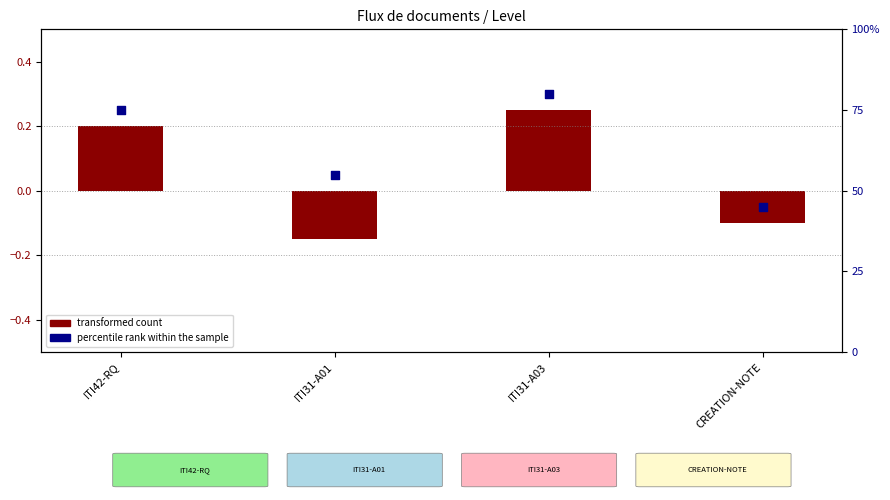

At how many categories does at least one series exceed 73?

2